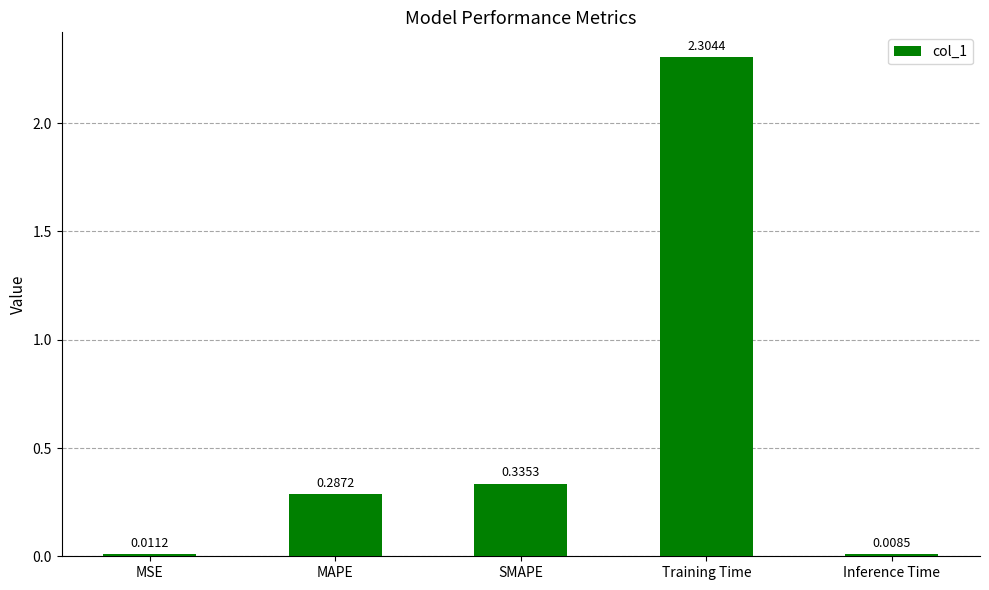

Where is the data nearest to the value 1?

SMAPE